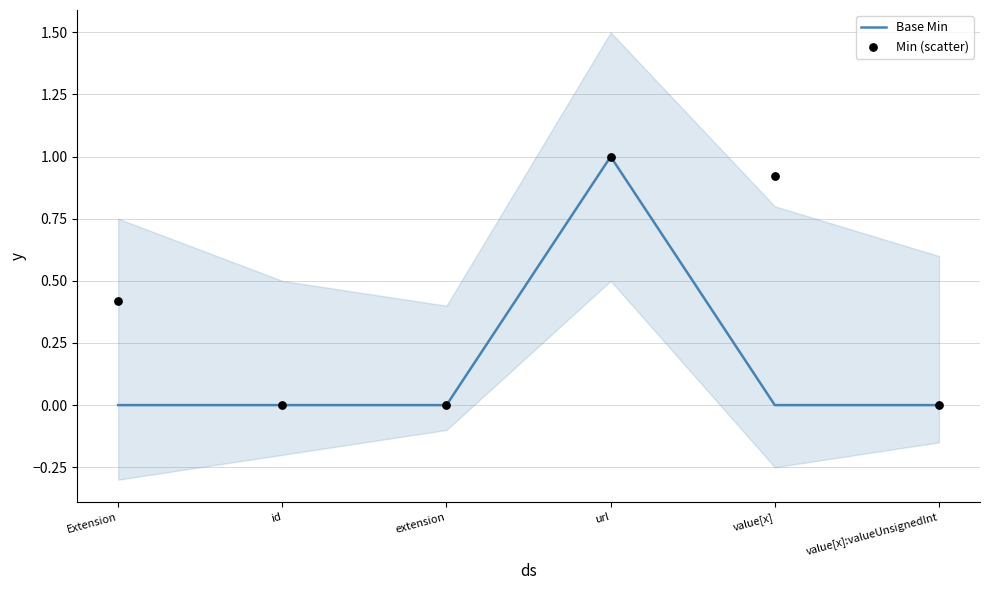

Which series reaches the minimum Y coordinate?

Base Min